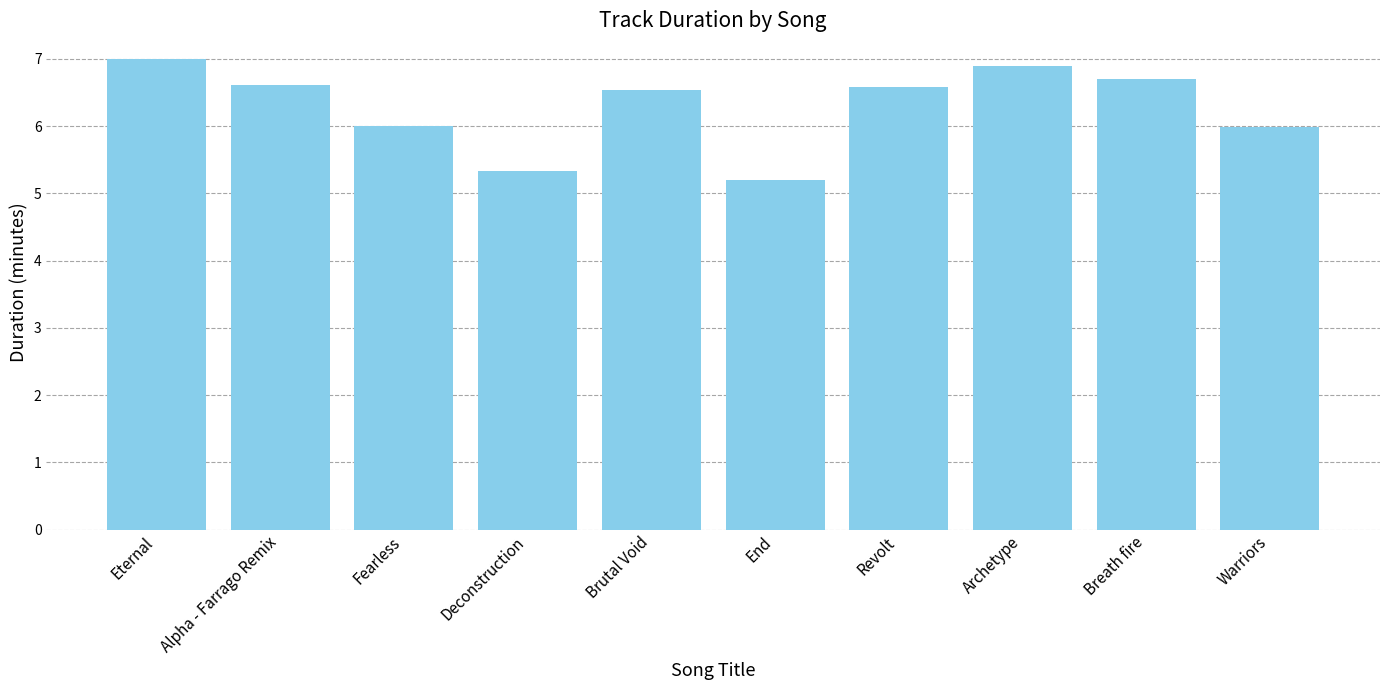

Reading left to right, transcribe all the data shown in this chart.

Eternal=7.0	Alpha - Farrago Remix=6.6	Fearless=6.0	Deconstruction=5.3	Brutal Void=6.5	End=5.2	Revolt=6.6	Archetype=6.9	Breath fire=6.7	Warriors=6.0